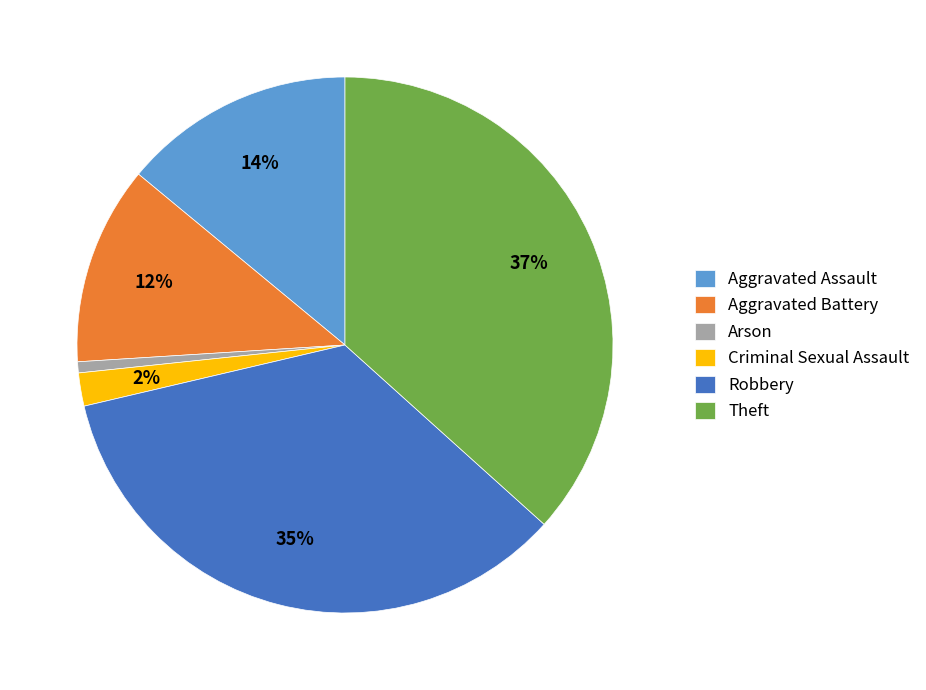

How many slices are in this pie chart?

6